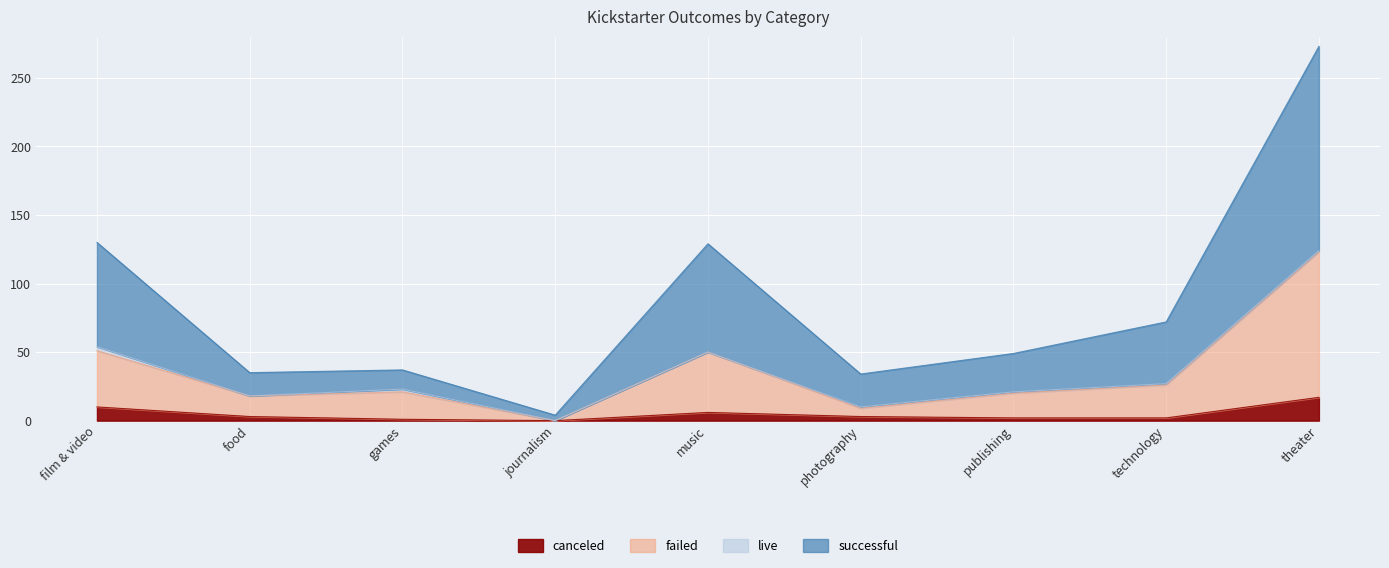

True or false: successful has a value of 72 at technology.

True